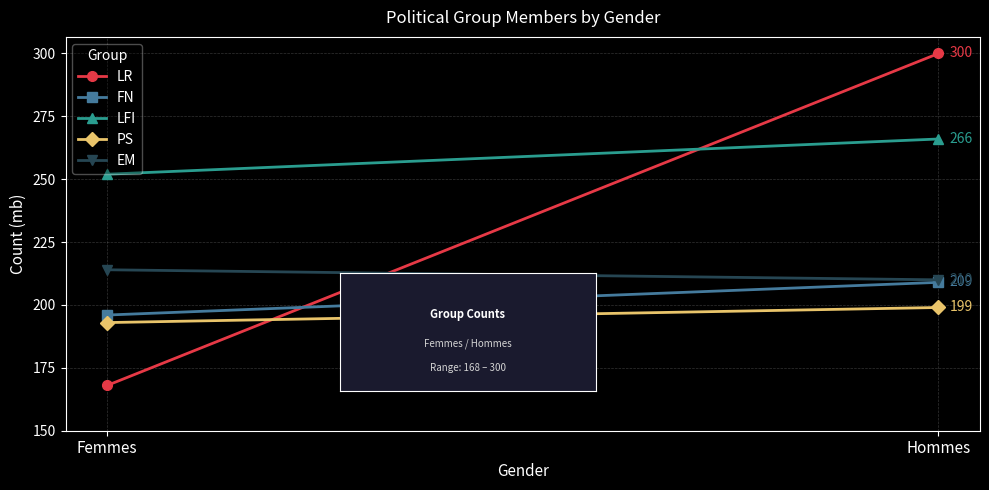

What is the total value across all series at Hommes?

1184